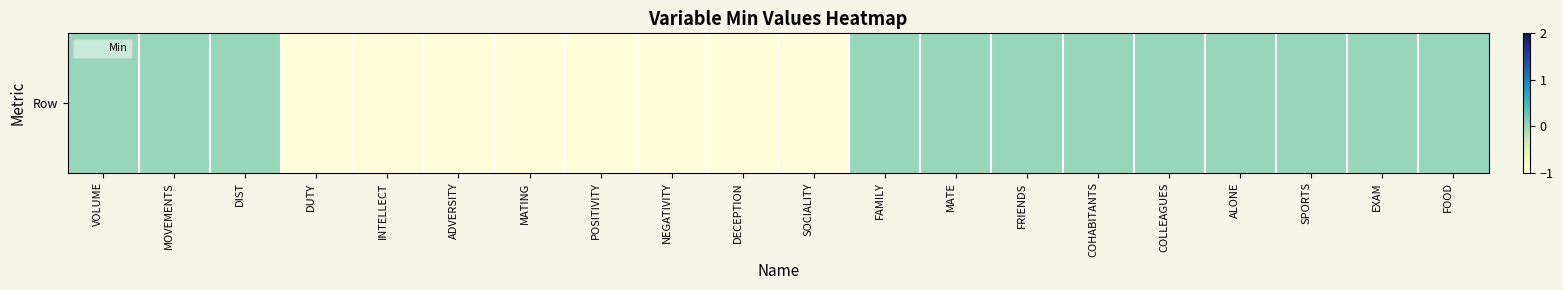

Read the value at DECEPTION.

-1